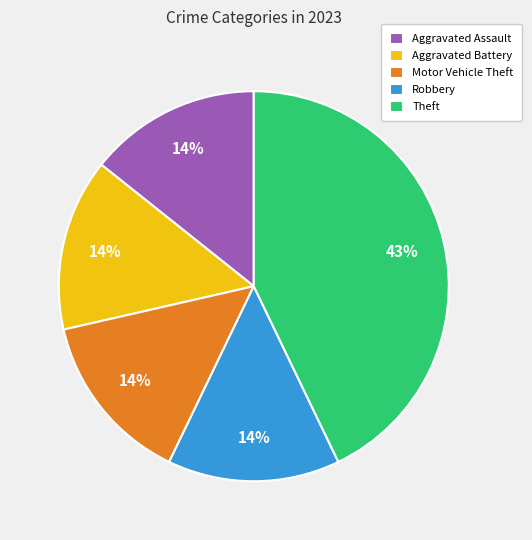

How many slices are in this pie chart?

5